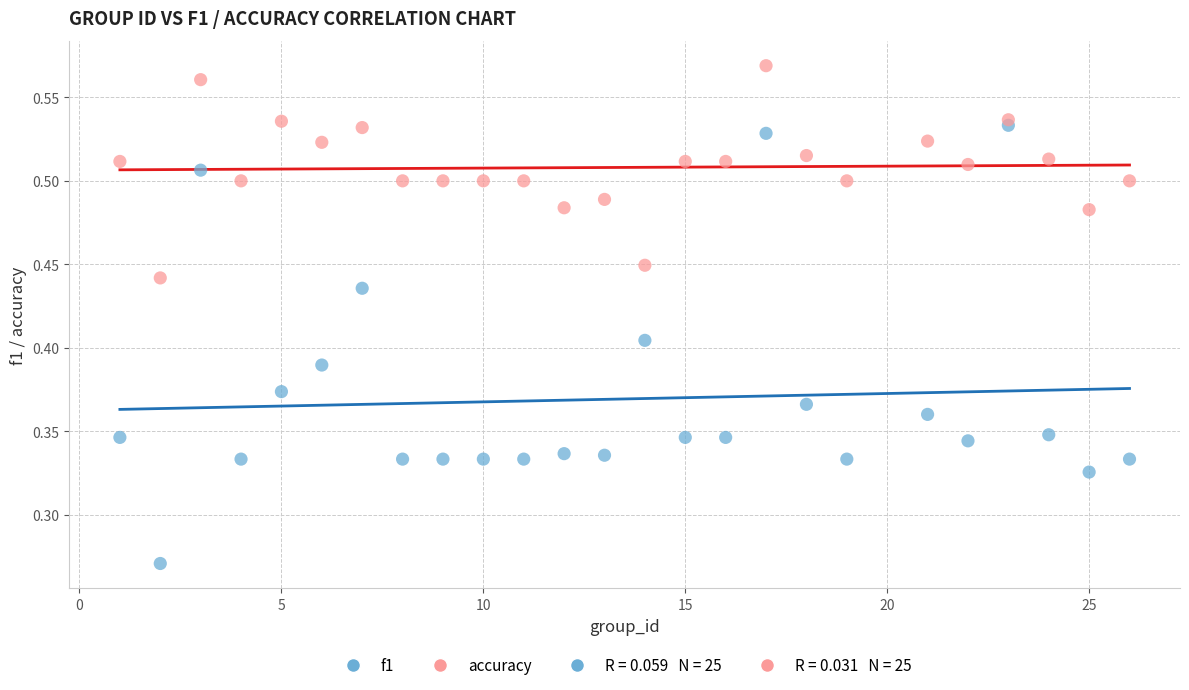

Across all data points, what is the range of X values (max minus min)?

25.0